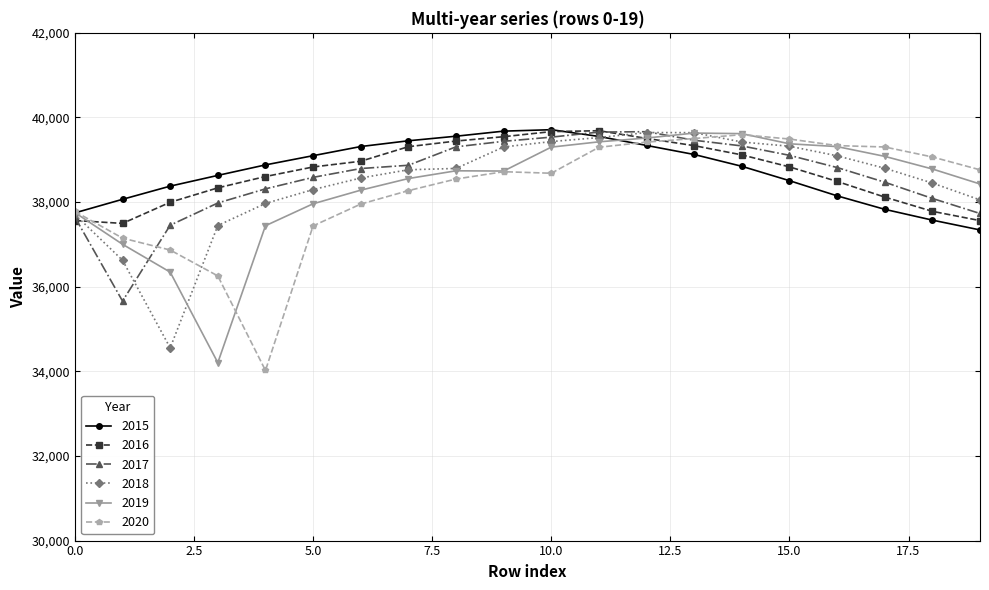

How many distinct data groups are displayed?

6